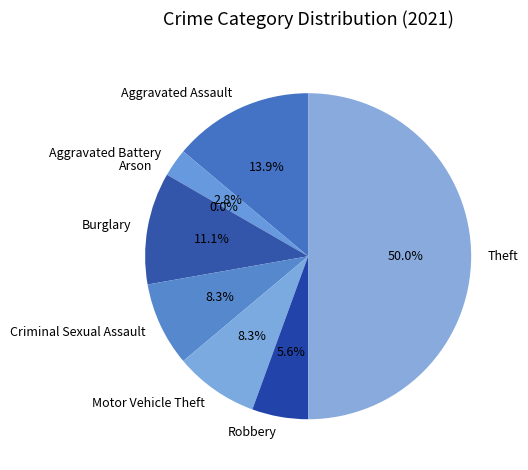

Is it true that Arson is 0% of the pie?

True